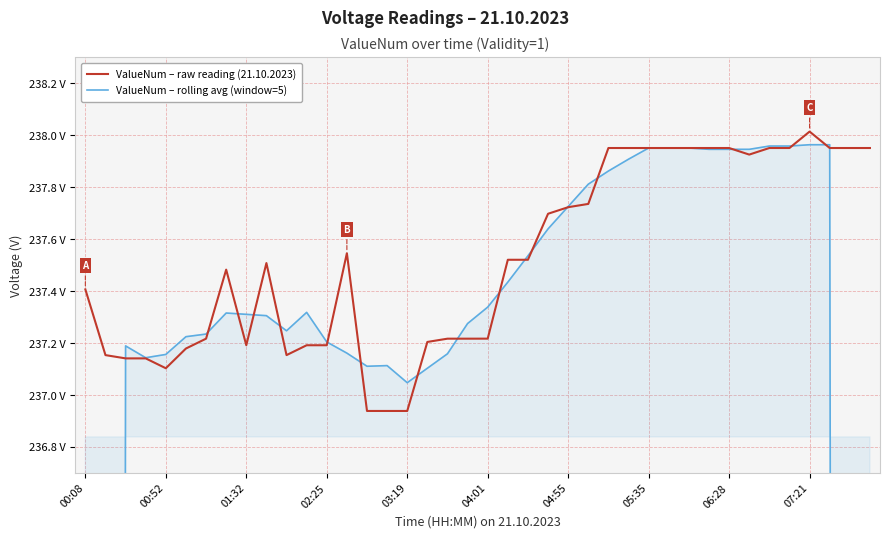

Rank the series at 23 from highest to lowest value.

ValueNum – raw reading (21.10.2023), ValueNum – rolling avg (window=5)